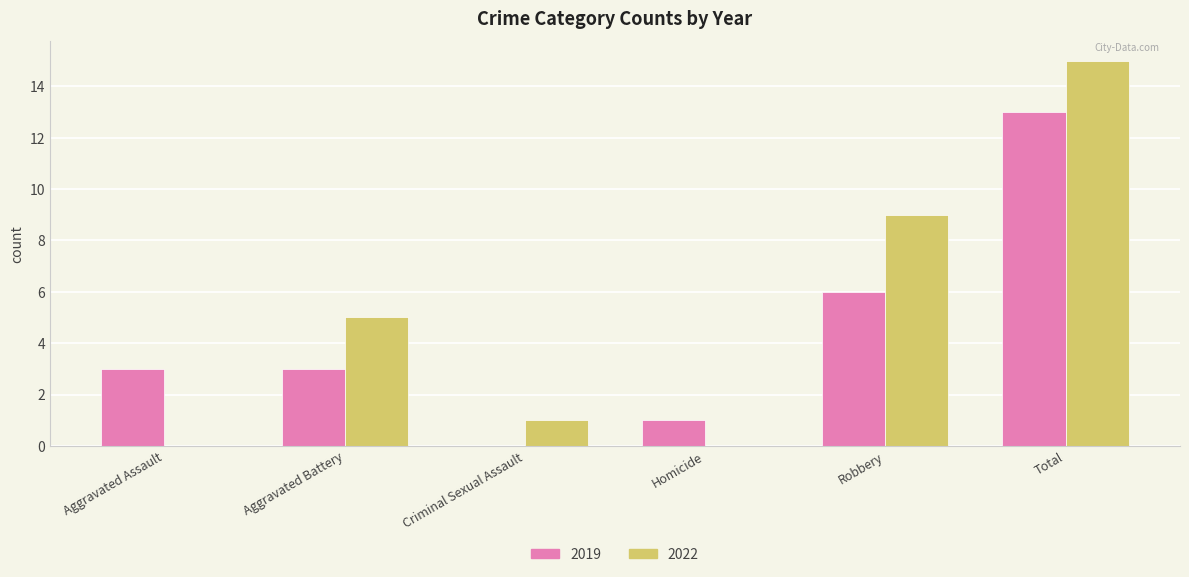

Which category has the highest value in the 2022 series?

Total